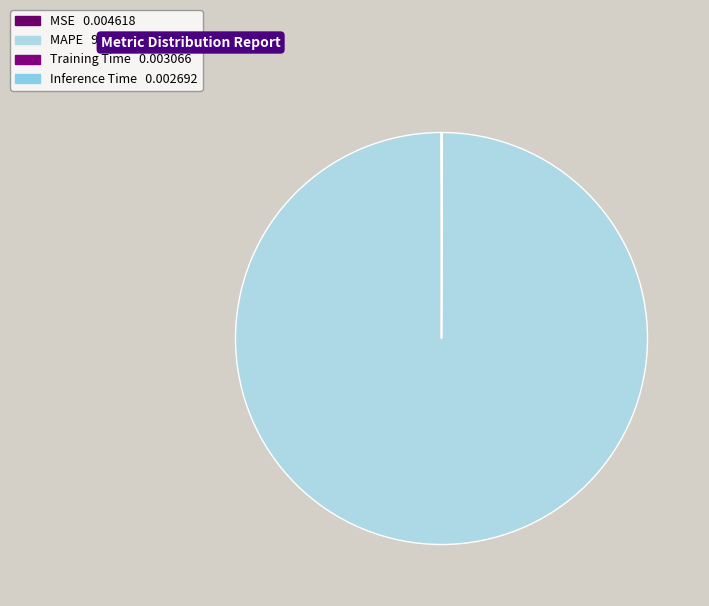

Is there a majority slice in this chart?

Yes